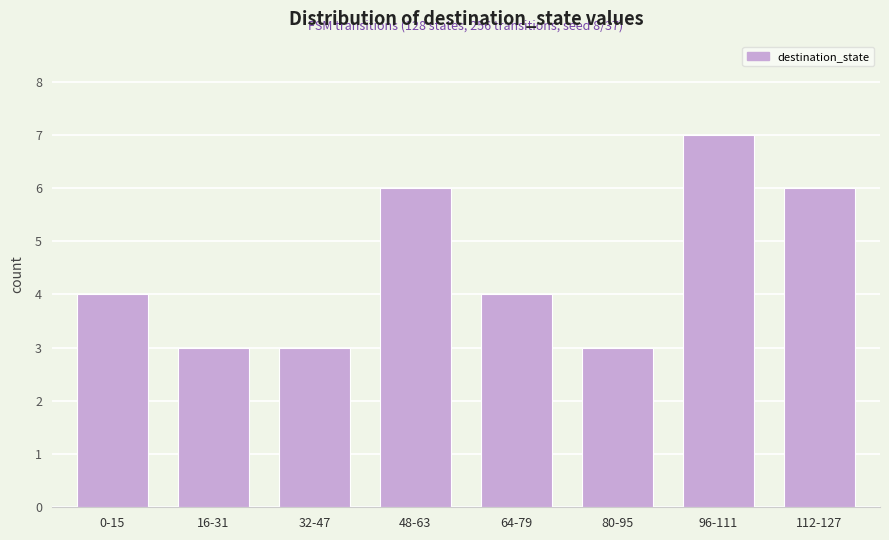

Reading right to left, list all the values displayed in this chart.

6	7	3	4	6	3	3	4